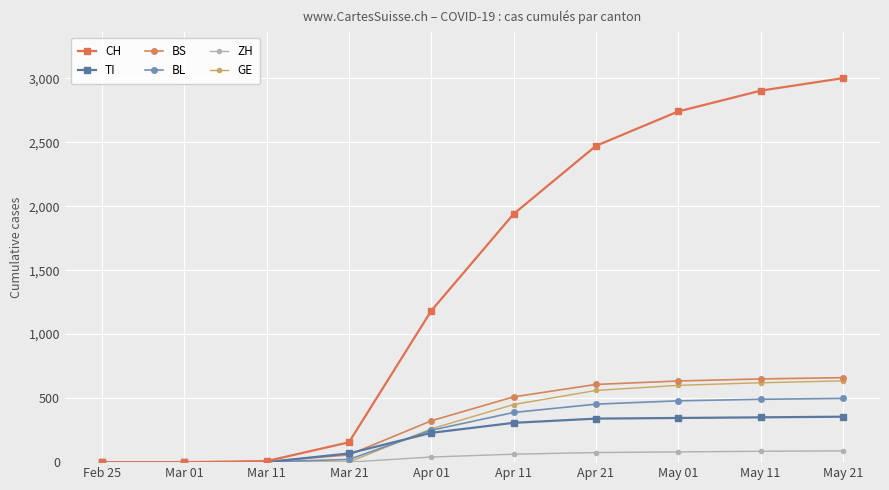

Count the number of data series in this chart.

6